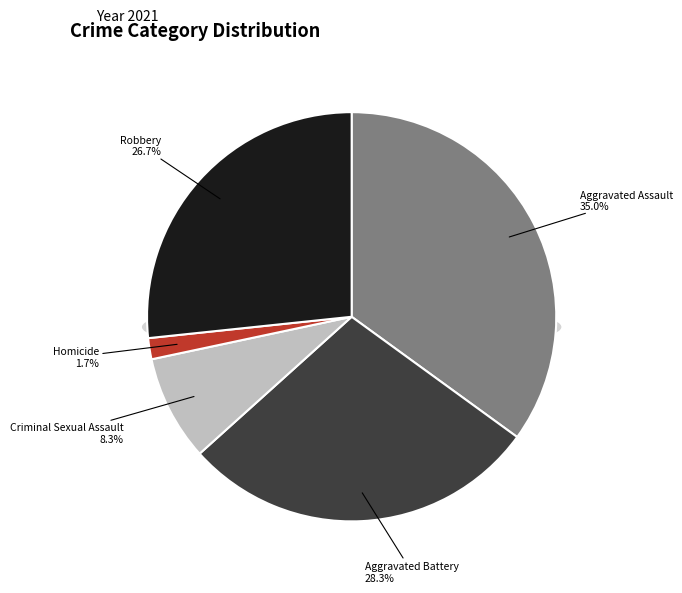

Rank the categories by value from highest to lowest.

Aggravated Assault, Aggravated Battery, Robbery, Criminal Sexual Assault, Homicide